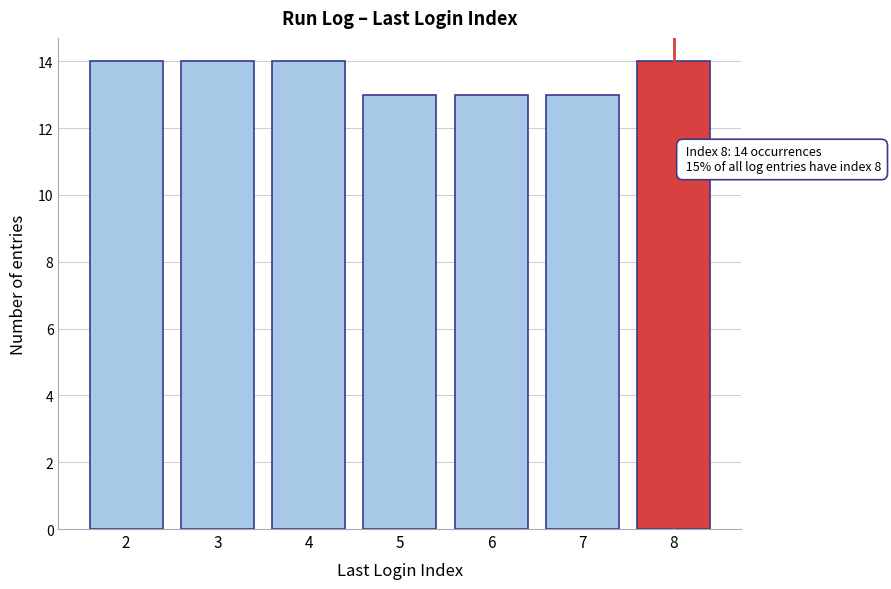

Reading left to right, transcribe all the data shown in this chart.

14	14	14	13	13	13	14